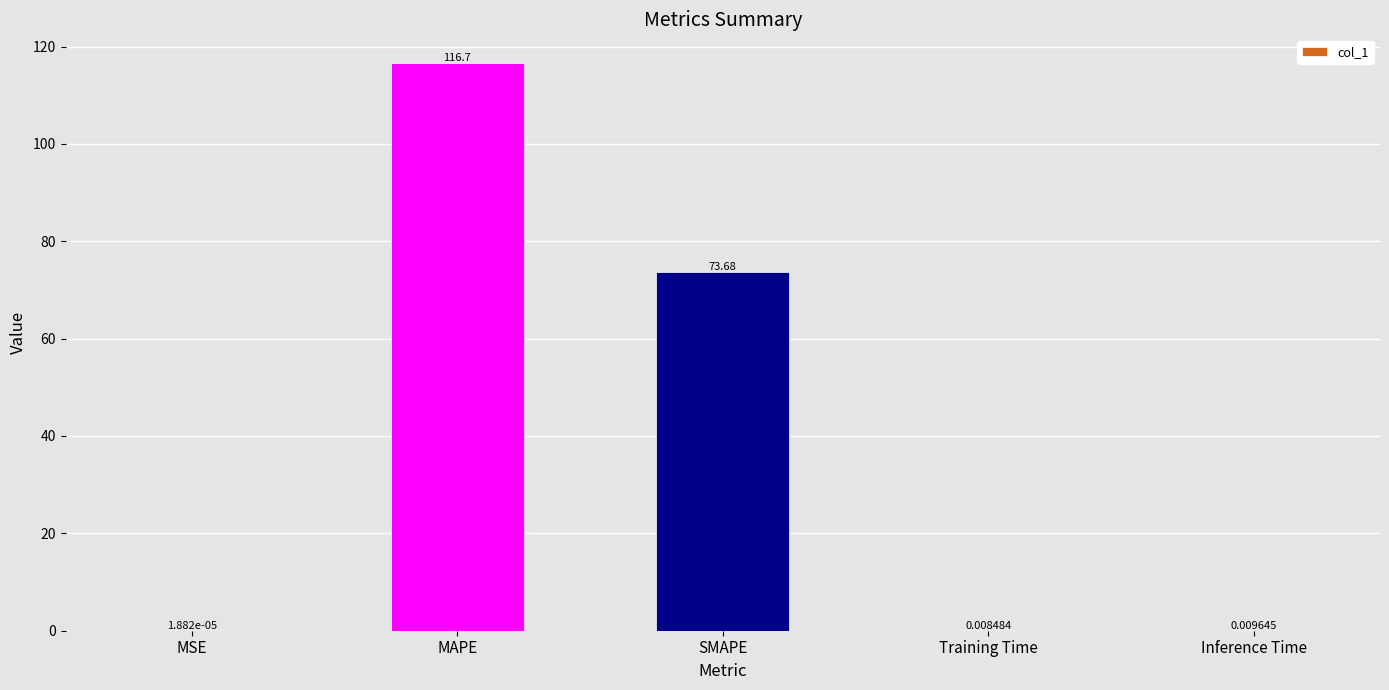

What is the sum of the values at MSE and SMAPE?

73.7